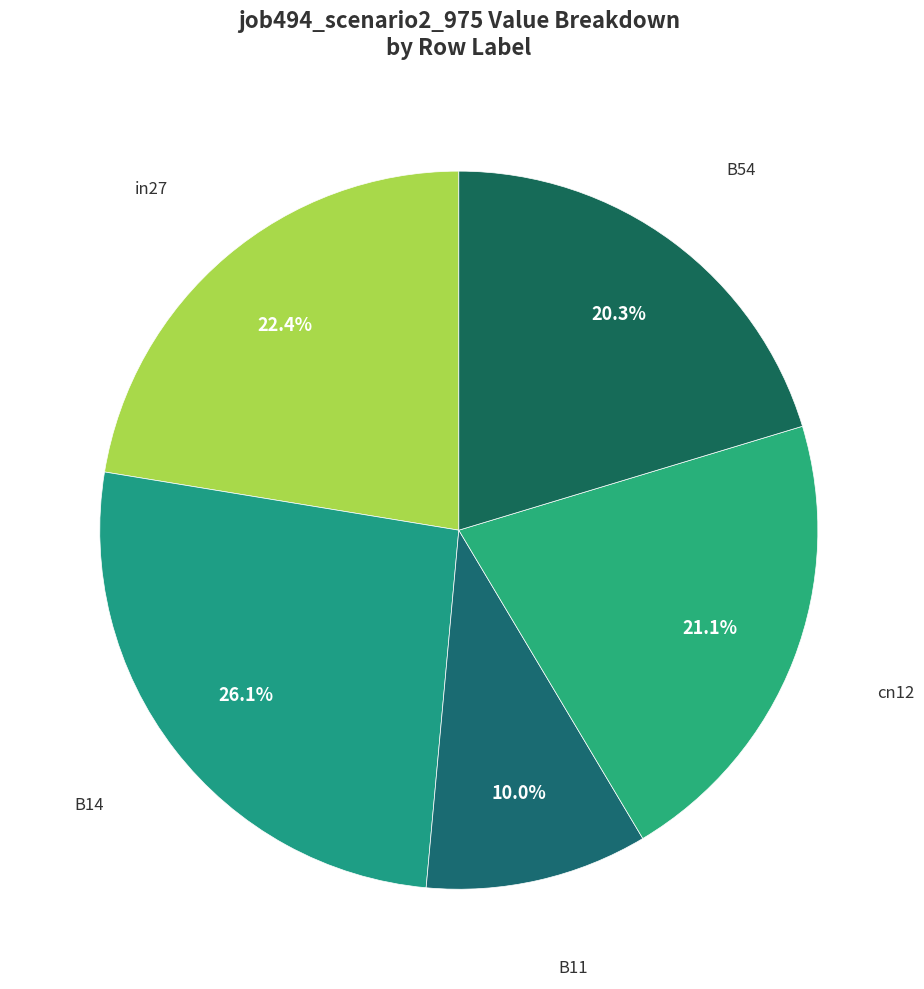

Rank the categories by value from highest to lowest.

B14, in27, cn12, B54, B11